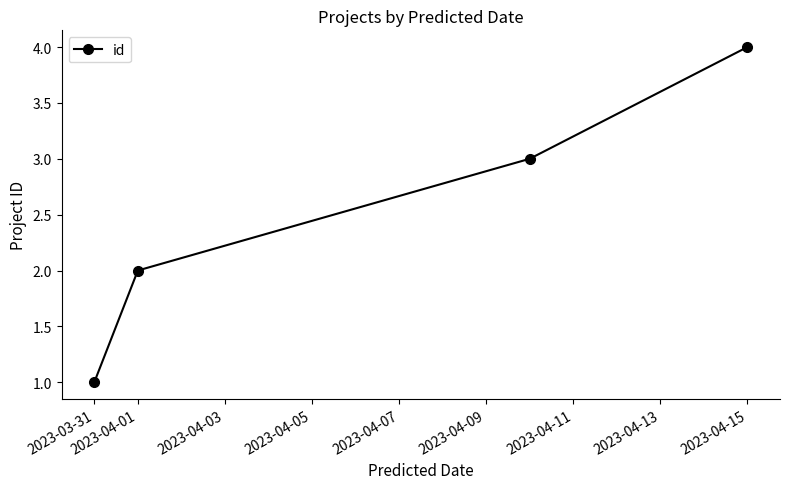

Does the chart have visible grid lines?

No